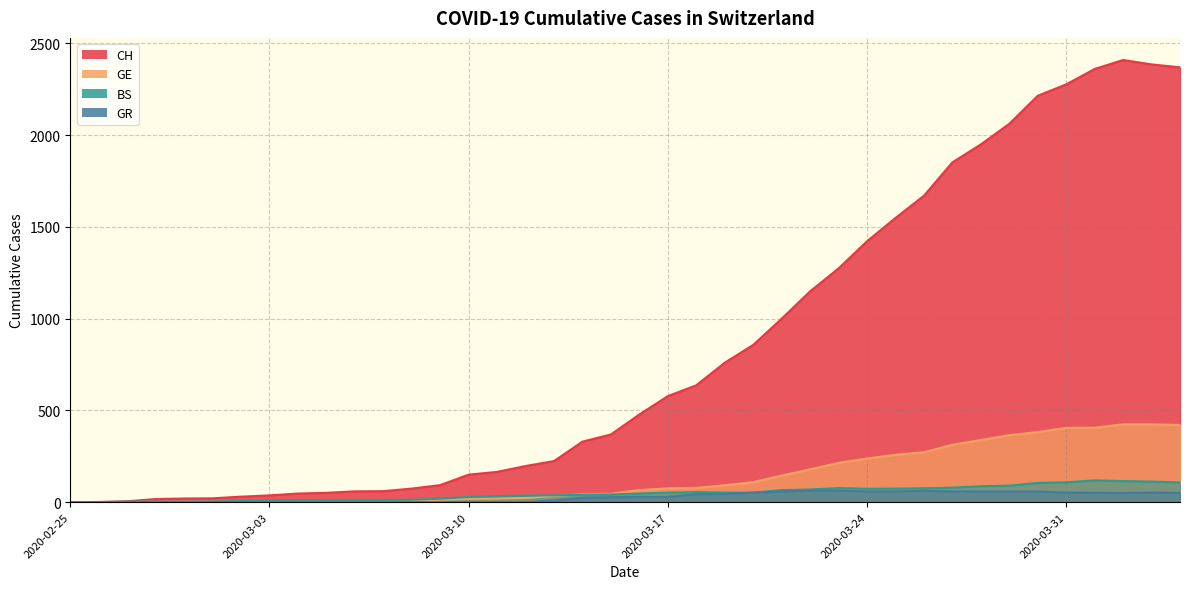

How many interior local peaks does the BS series have?

3